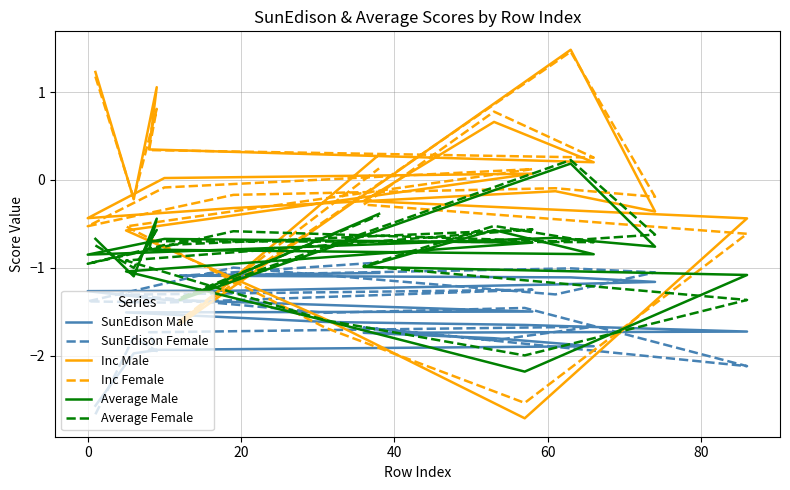

What is the label of the 15th point from the right?

80